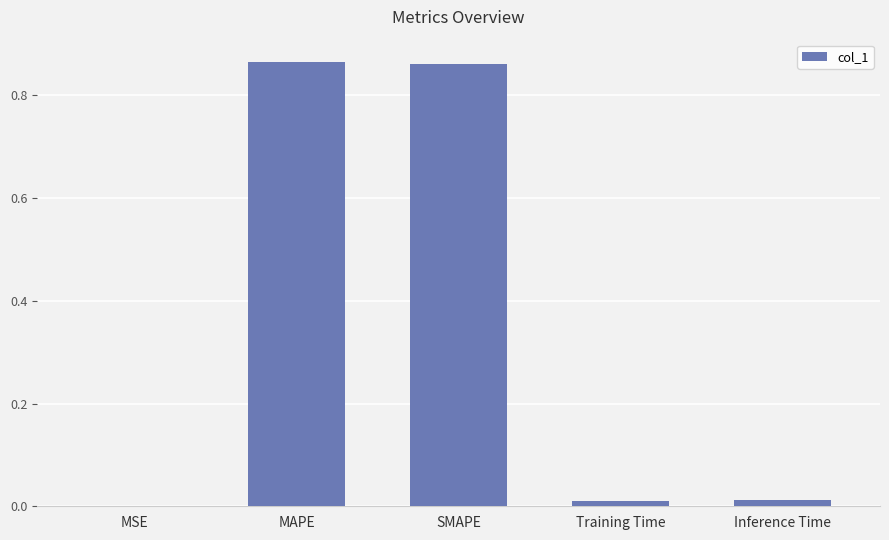

Between MSE and SMAPE, which is larger?

SMAPE